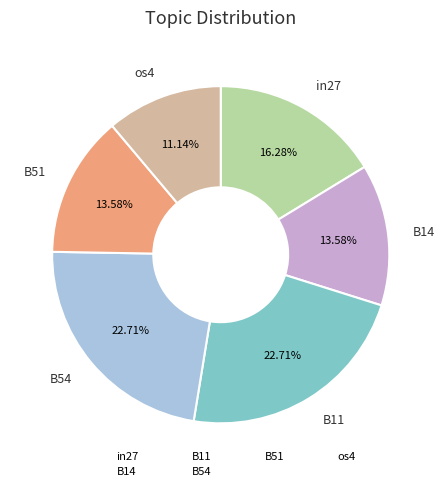

Approximately how many times larger is the value at B54 compared to os4?

2.0